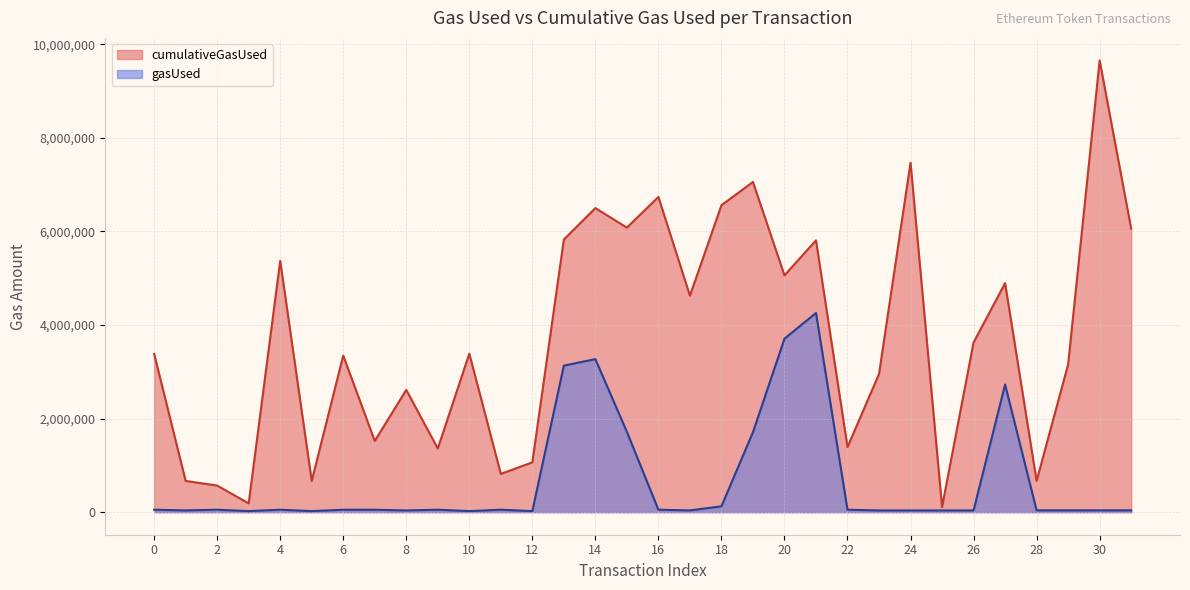

Between 25 and 9, which is larger?

9